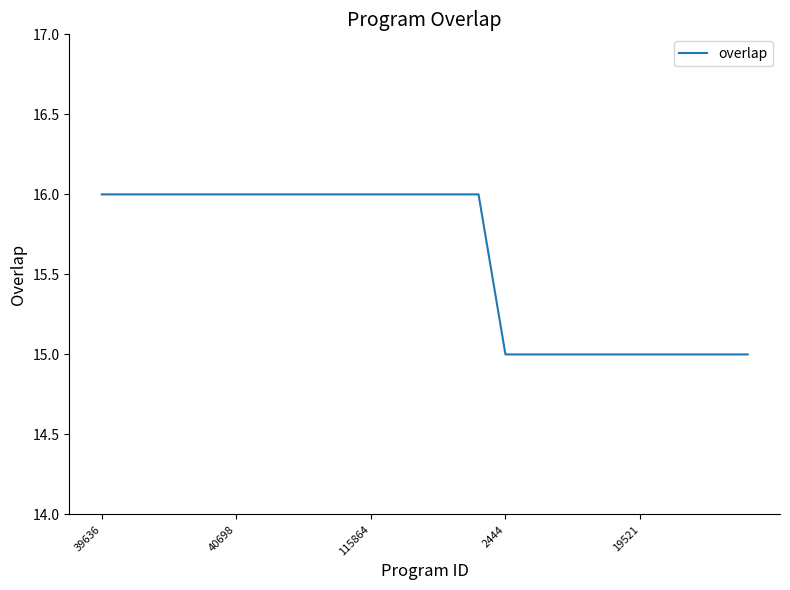

What is the greatest value displayed?

16